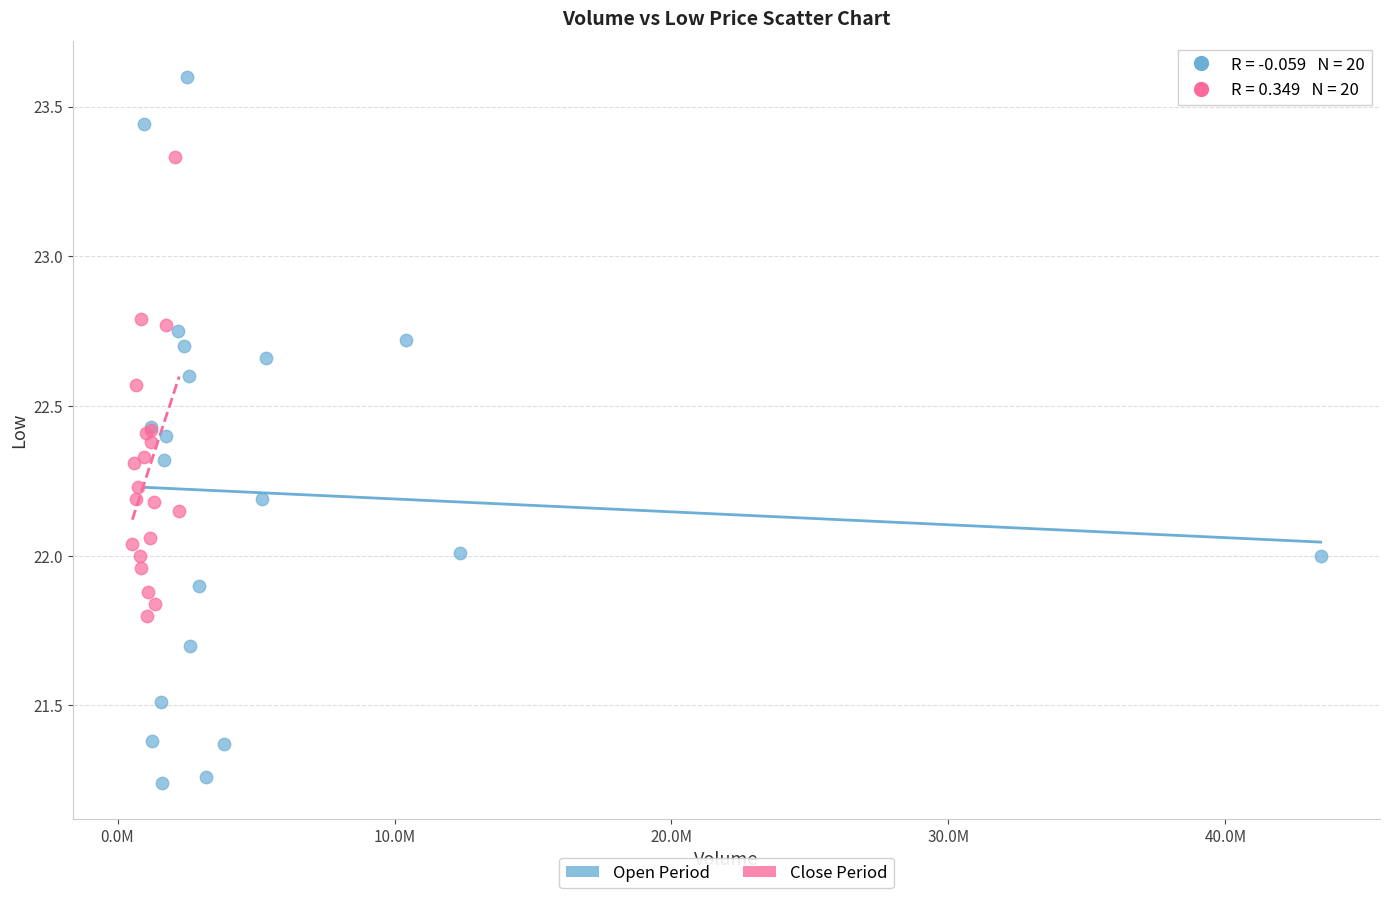

What are all the series names shown in the legend?

Open Period, Close Period